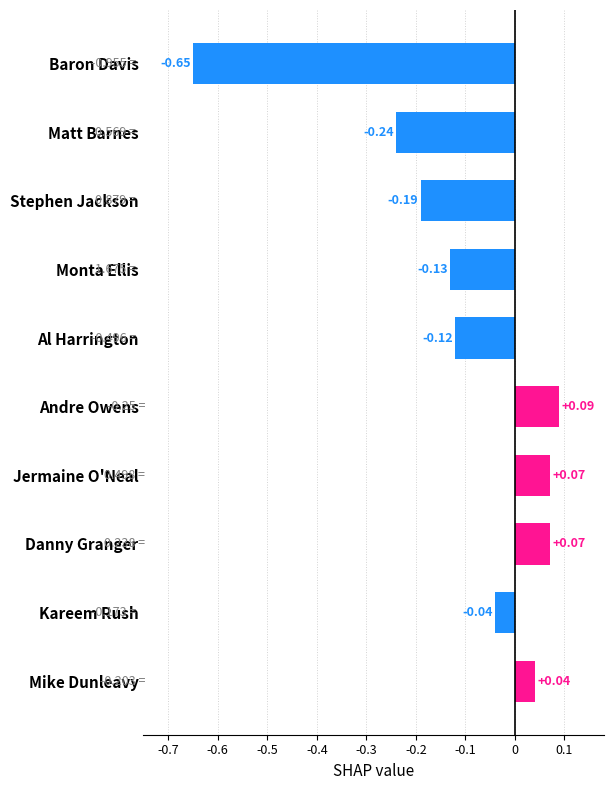

What is the difference between the second highest and second lowest values?

0.3